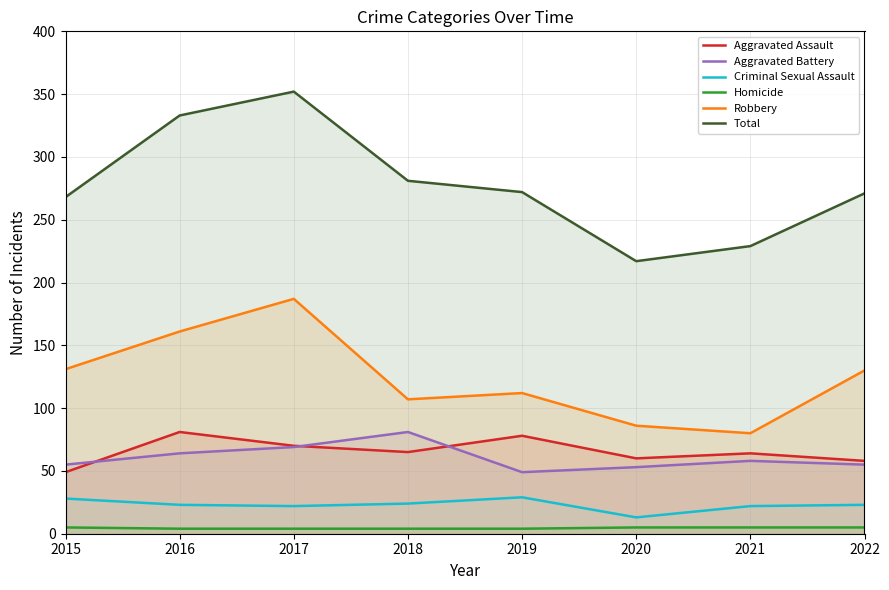

What value does the Total series have at 2021, to the nearest 10?

230